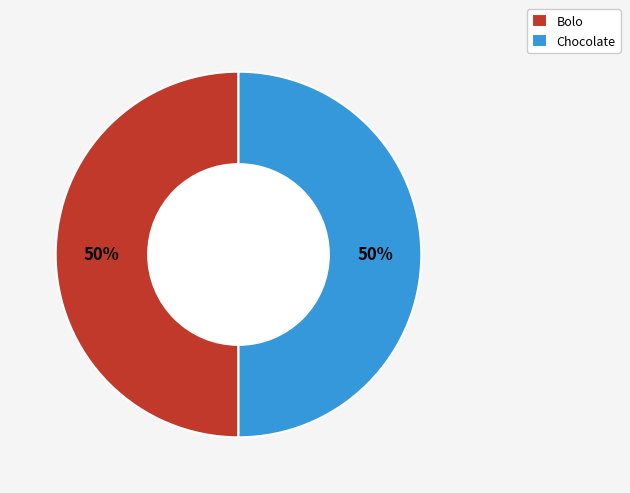

How many segments does this pie chart have?

2